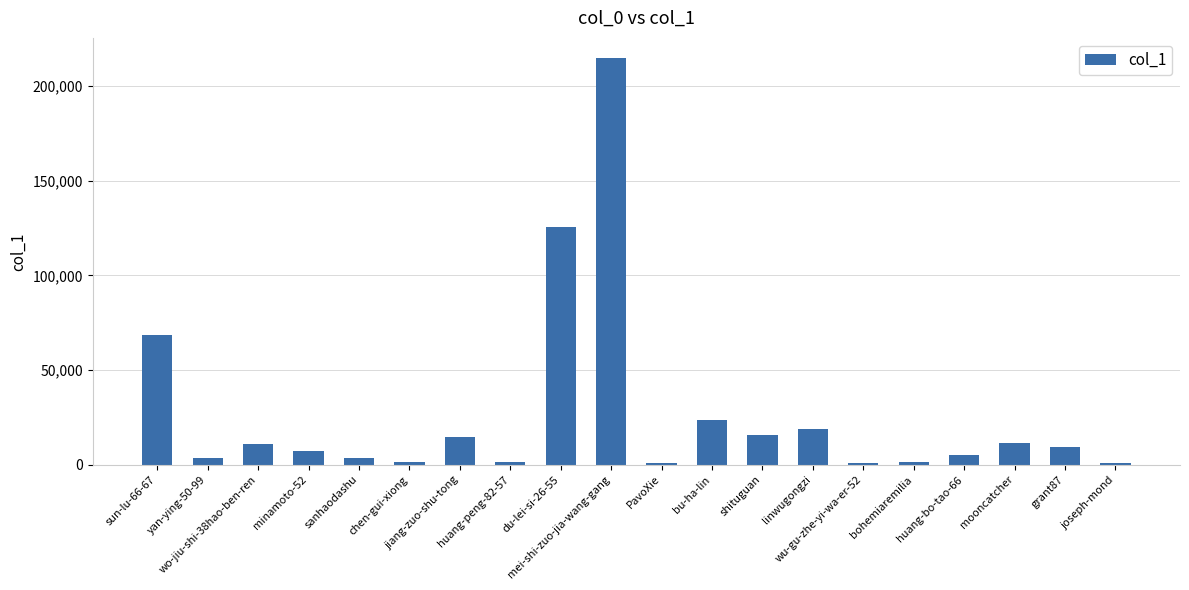

Does the chart contain any negative values?

No